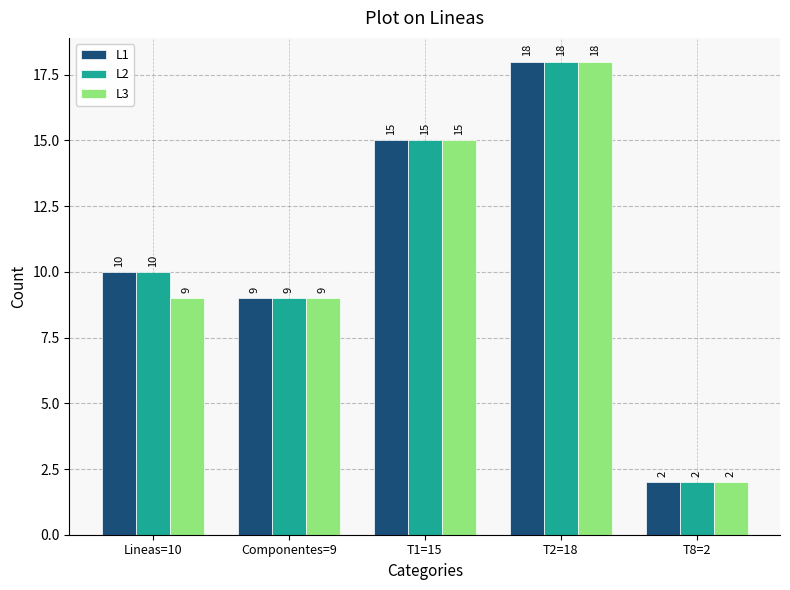

What is the maximum value shown in the chart?

18